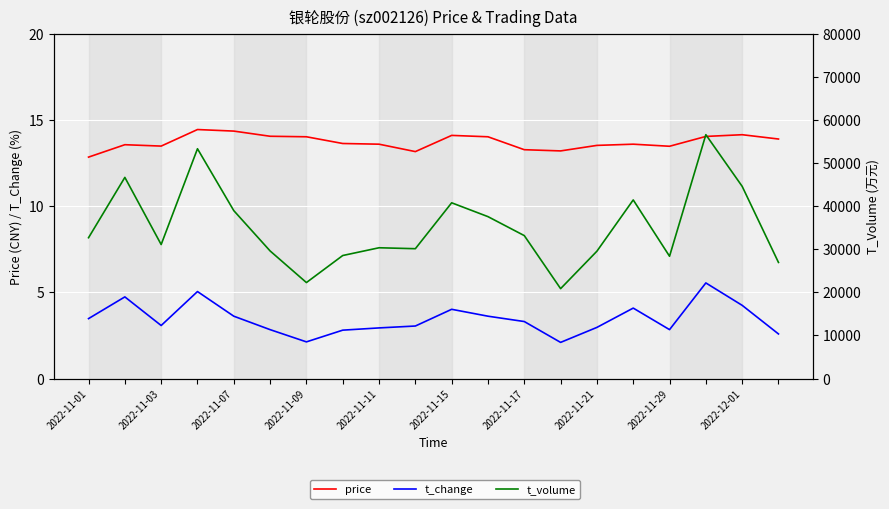

What is the difference between the maximum and minimum values in the t_change series?

3.4